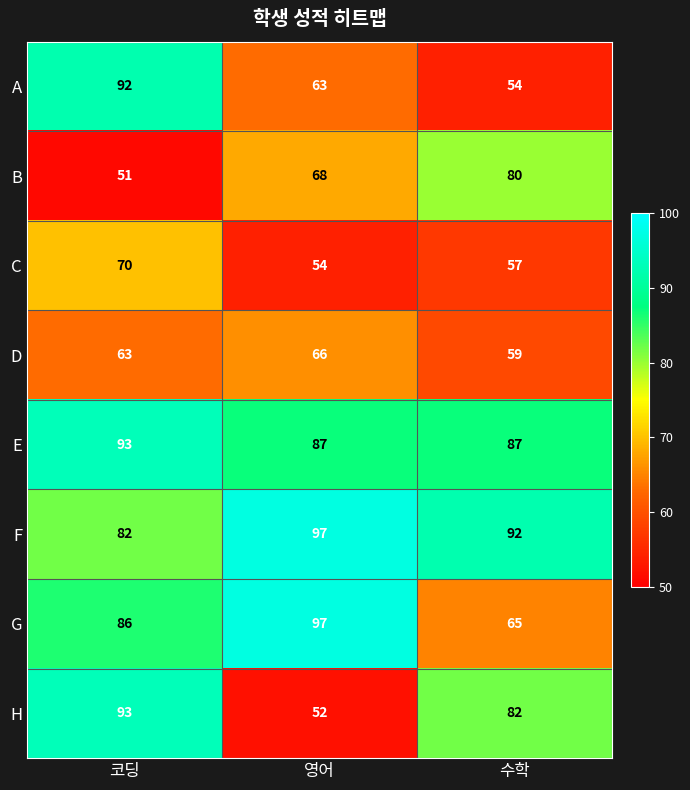

How many series are shown in this chart?

8